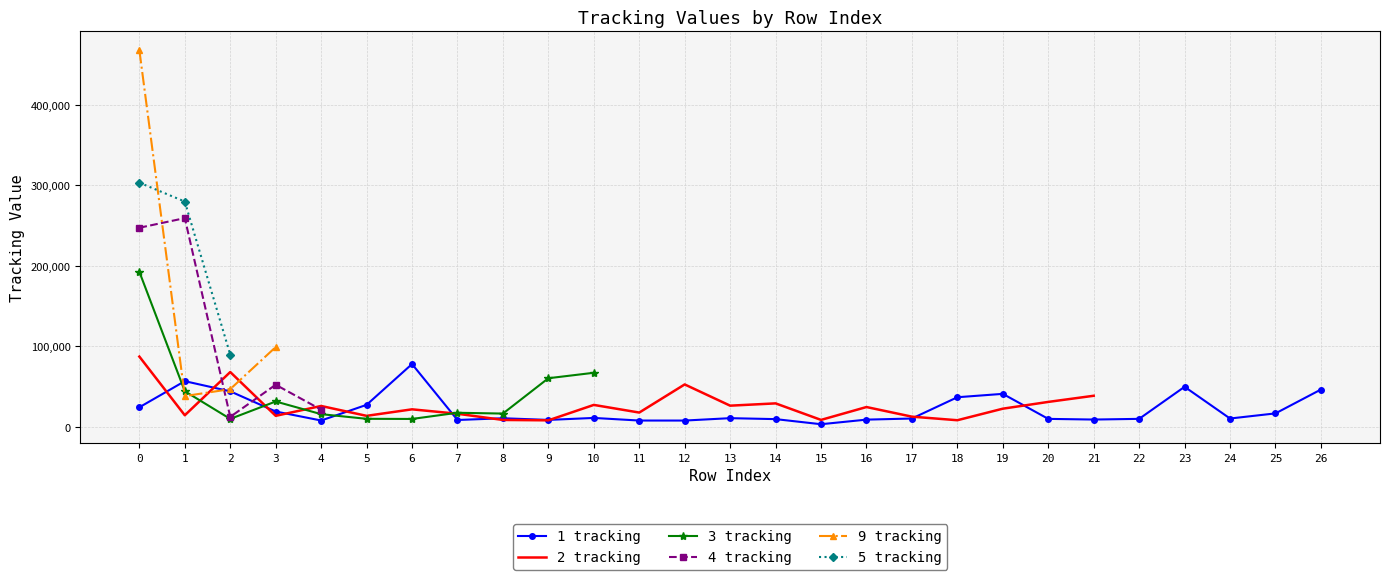

Which series has the largest range (max minus min)?

9 tracking